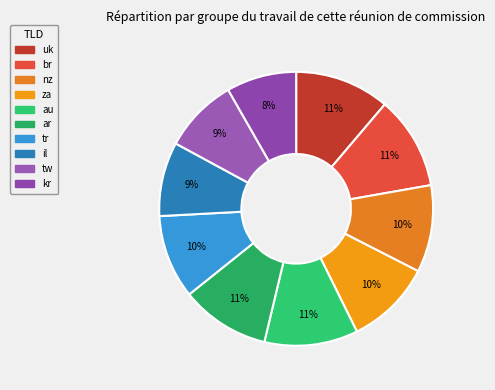

How many slices are in this pie chart?

10